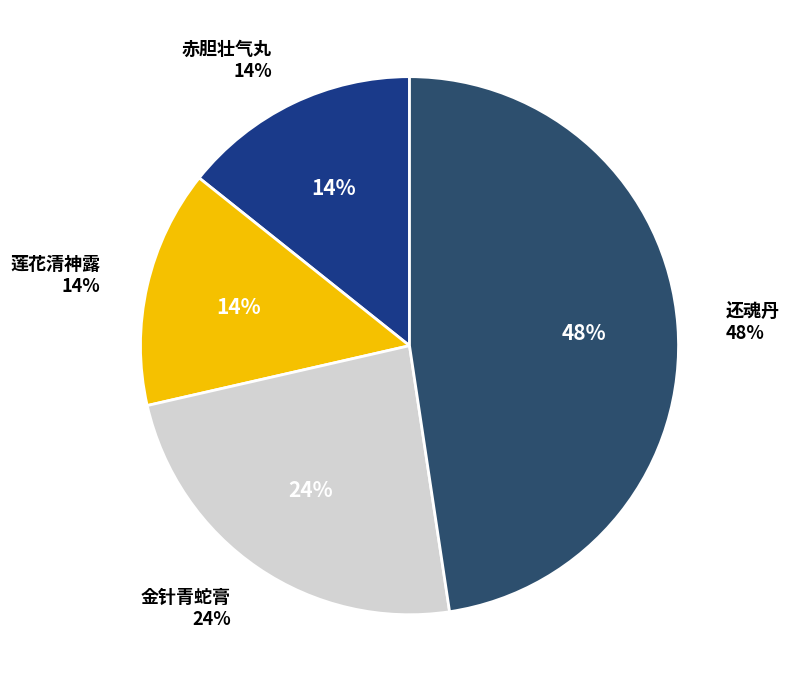

True or false: 赤胆壮气丸 accounts for 14% of the total.

True